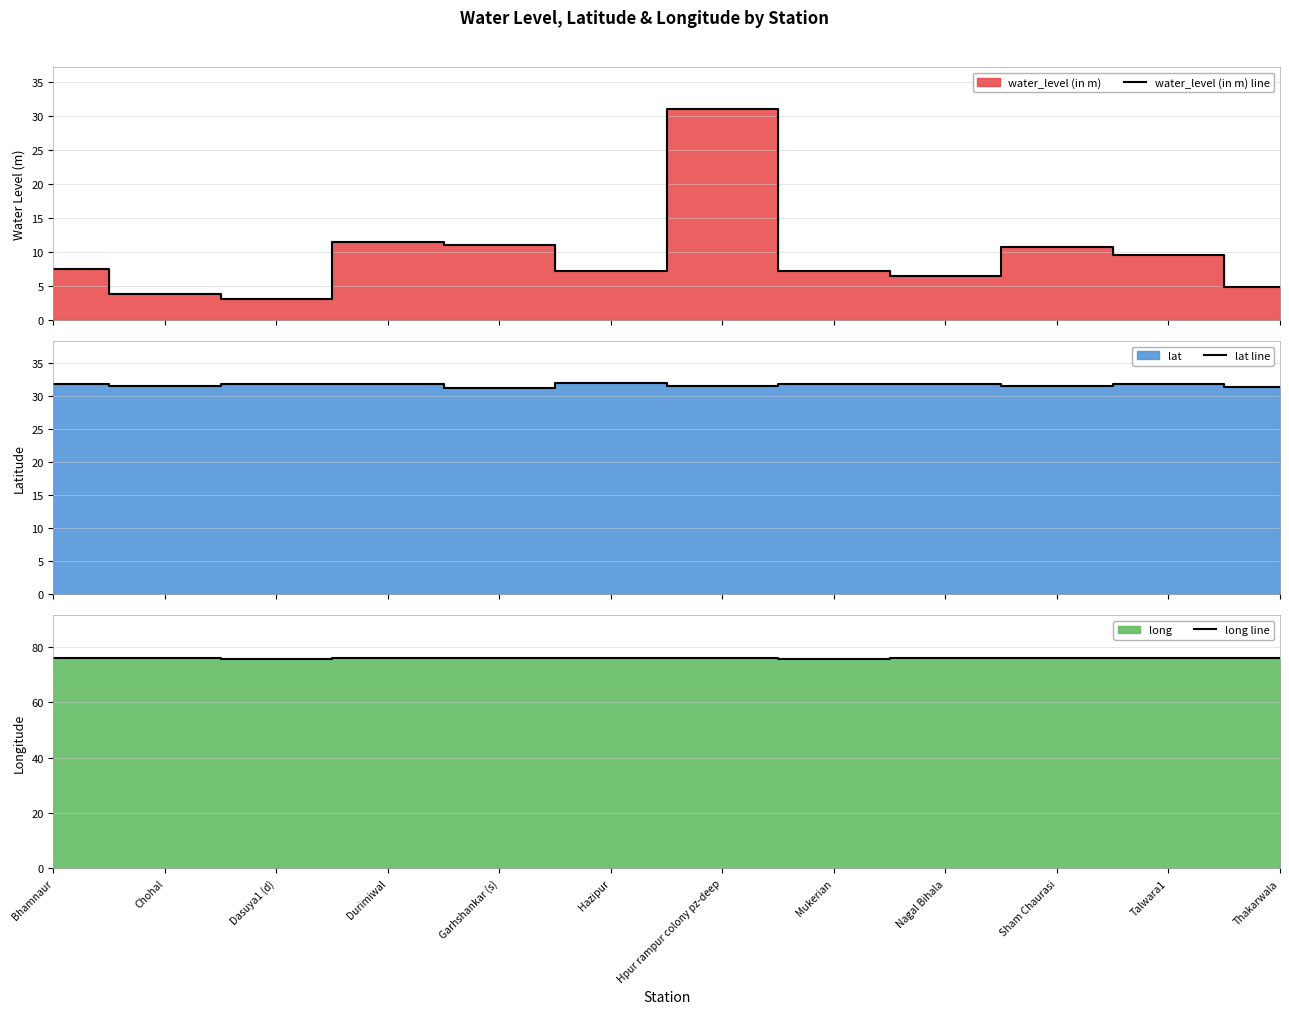

Which series has the largest total across all categories?

long line